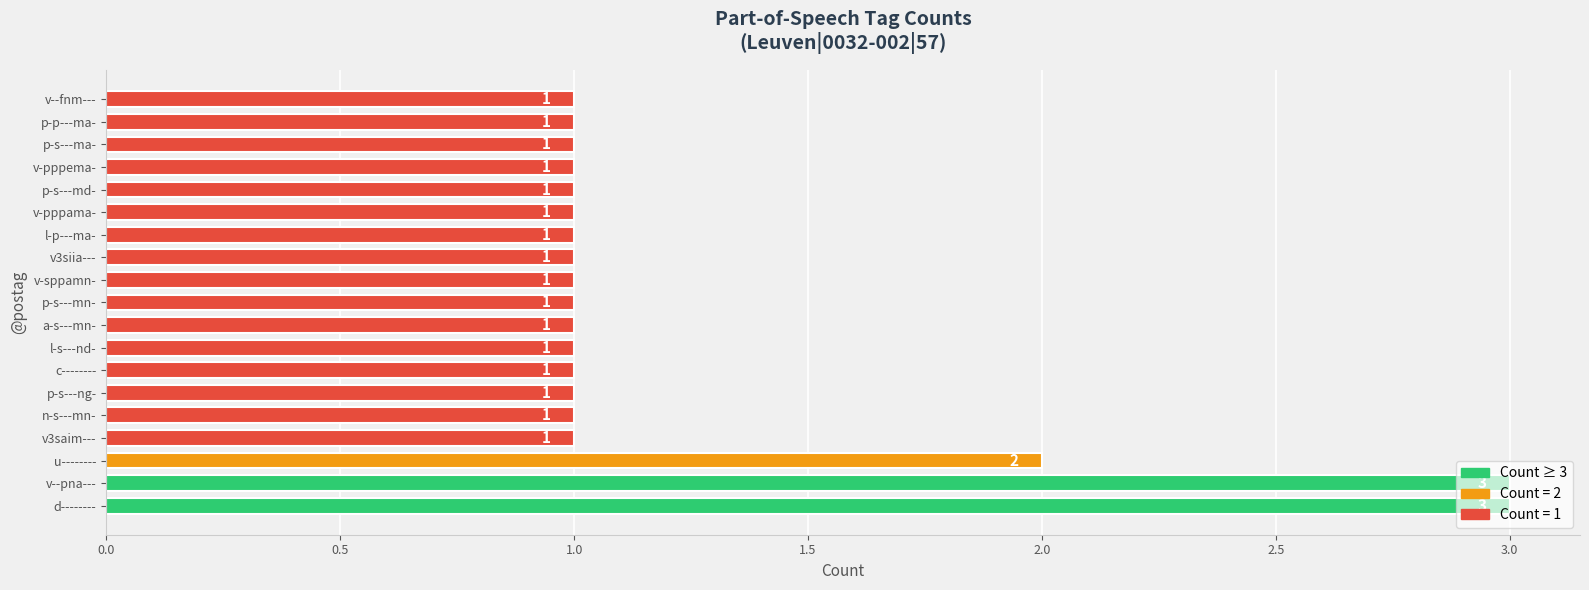

The value at v-pppema- is 2. True or false?

False